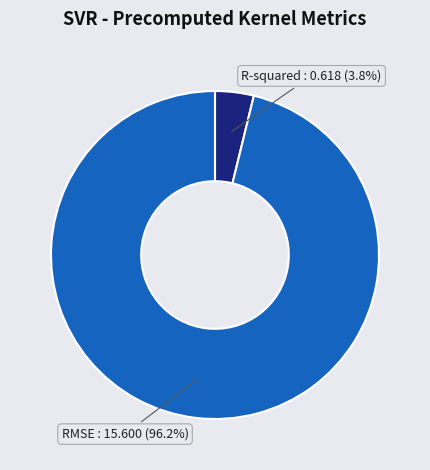

Does any single category account for the majority?

Yes